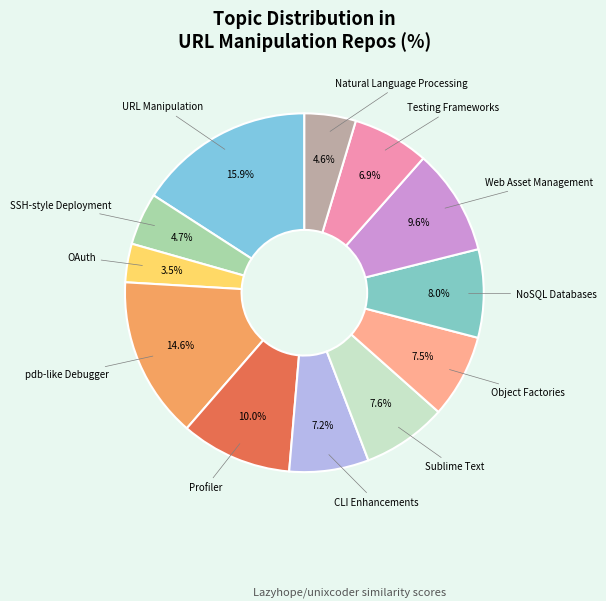

Count the number of slices in the pie.

12